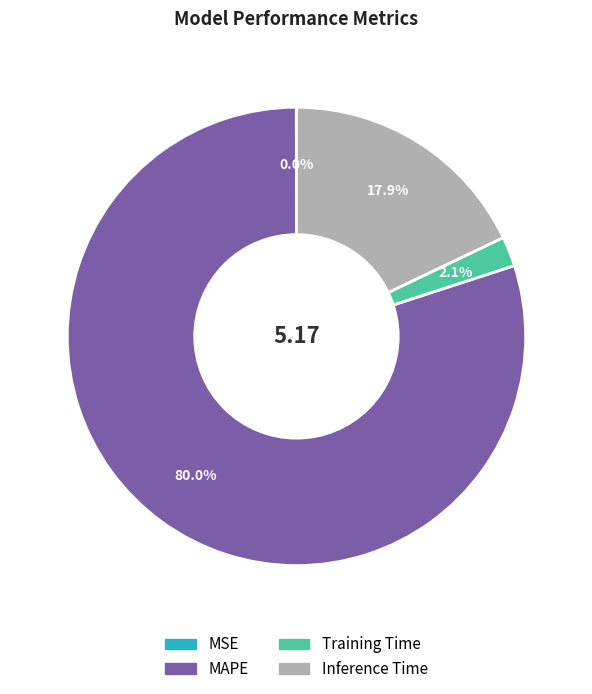

Which slice is the largest?

MAPE